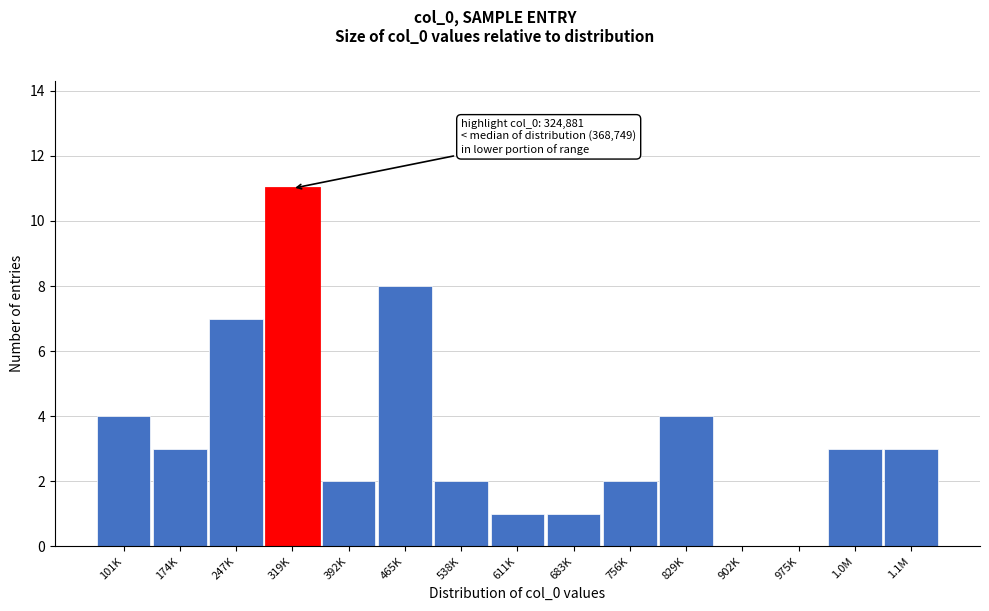

Reading right to left, what are all the values shown in this chart?

1.1M=3	1.0M=3	975K=0	902K=0	829K=4	756K=2	683K=1	611K=1	538K=2	465K=8	392K=2	319K=11	247K=7	174K=3	101K=4